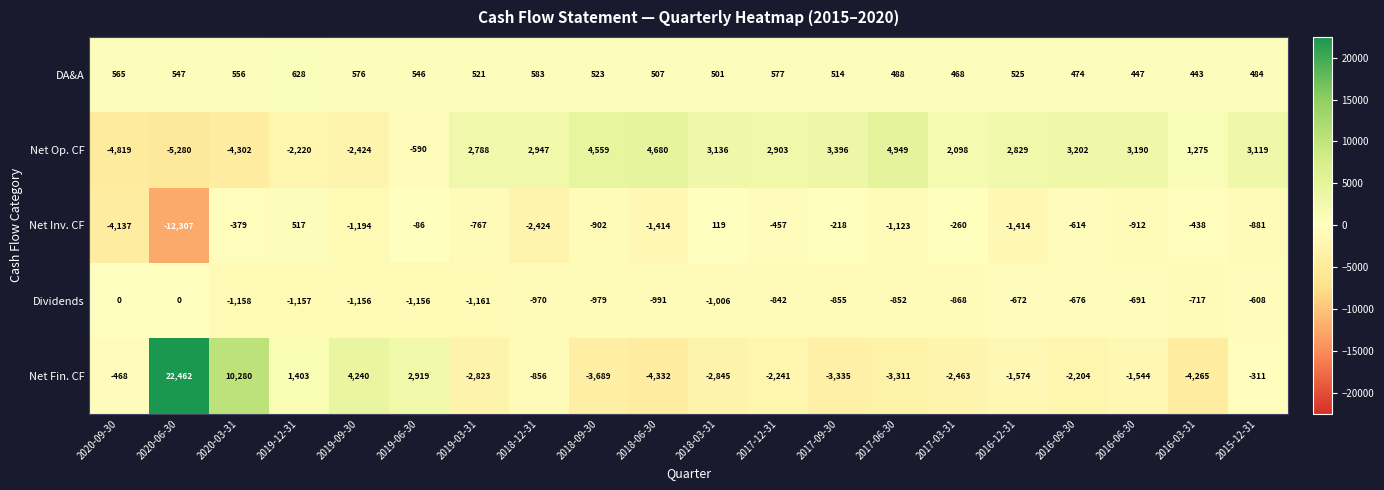

What is the sum of all Dividends values?

-16515